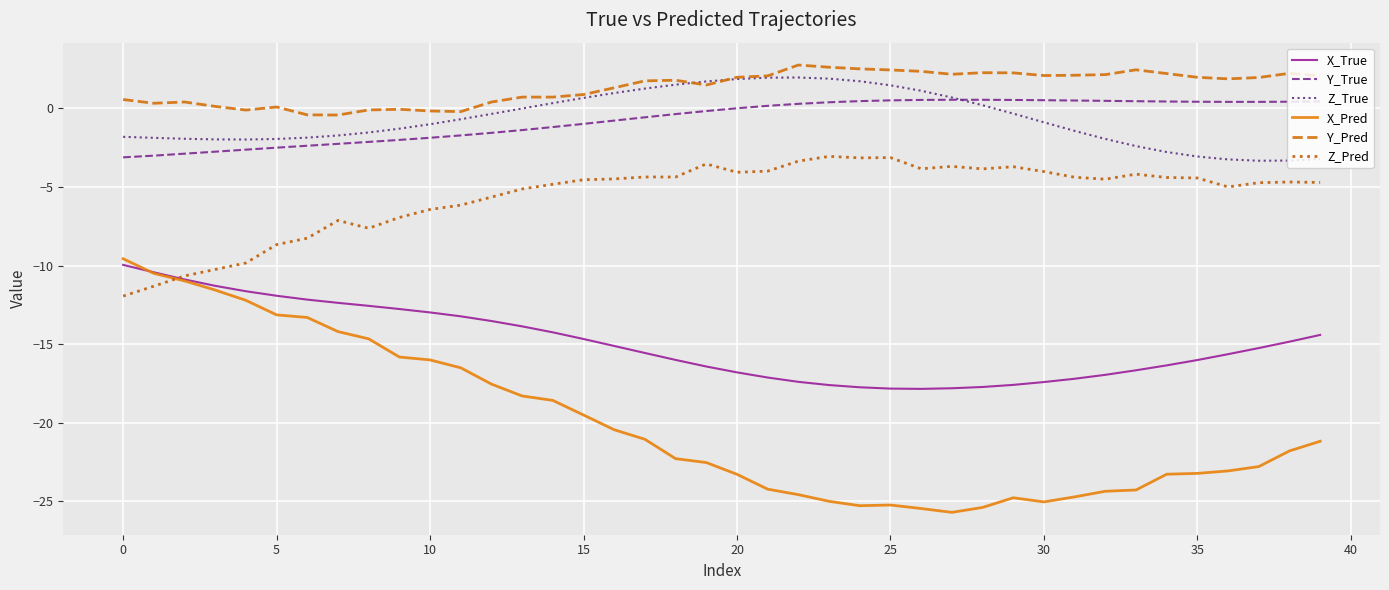

True or false: Y_True and Z_Pred cross at least once.

False